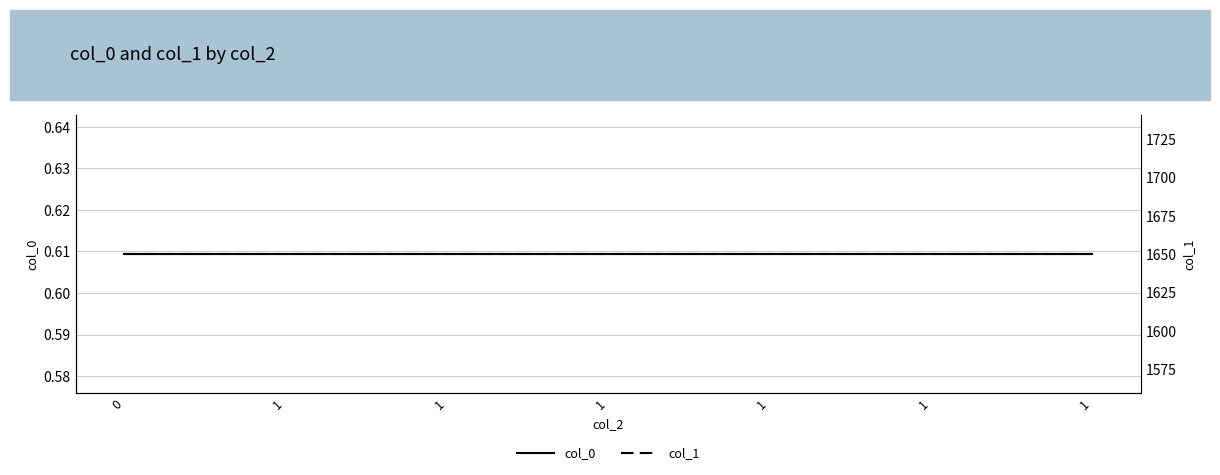

Rank the categories by col_1 value from highest to lowest.

0, 1, 1, 1, 1, 1, 1